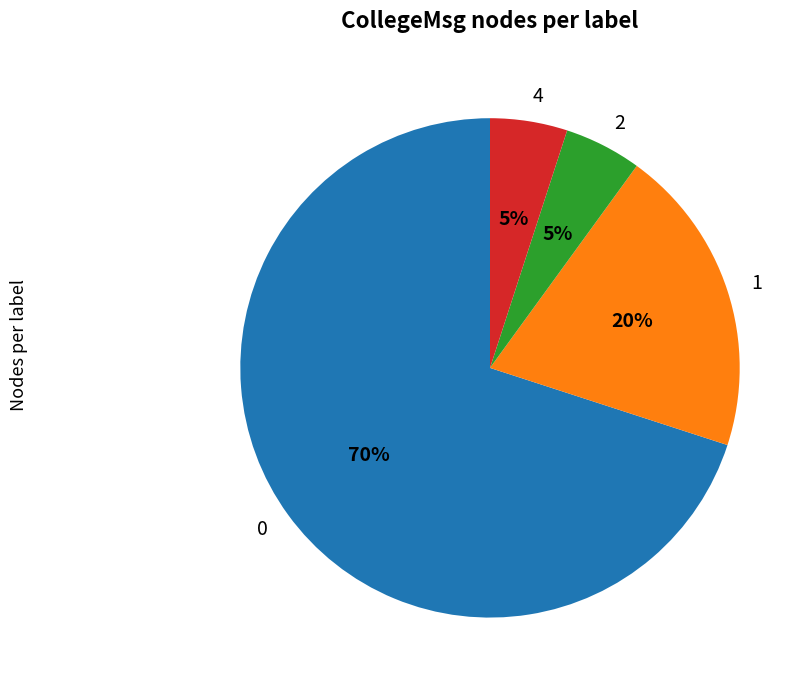

Is the sum of 1 and 0 greater than half?

Yes